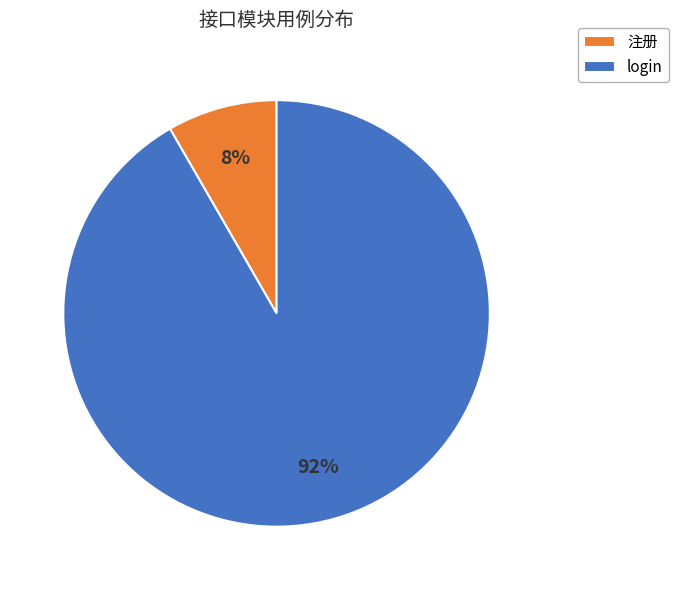

Is there a majority slice in this chart?

Yes